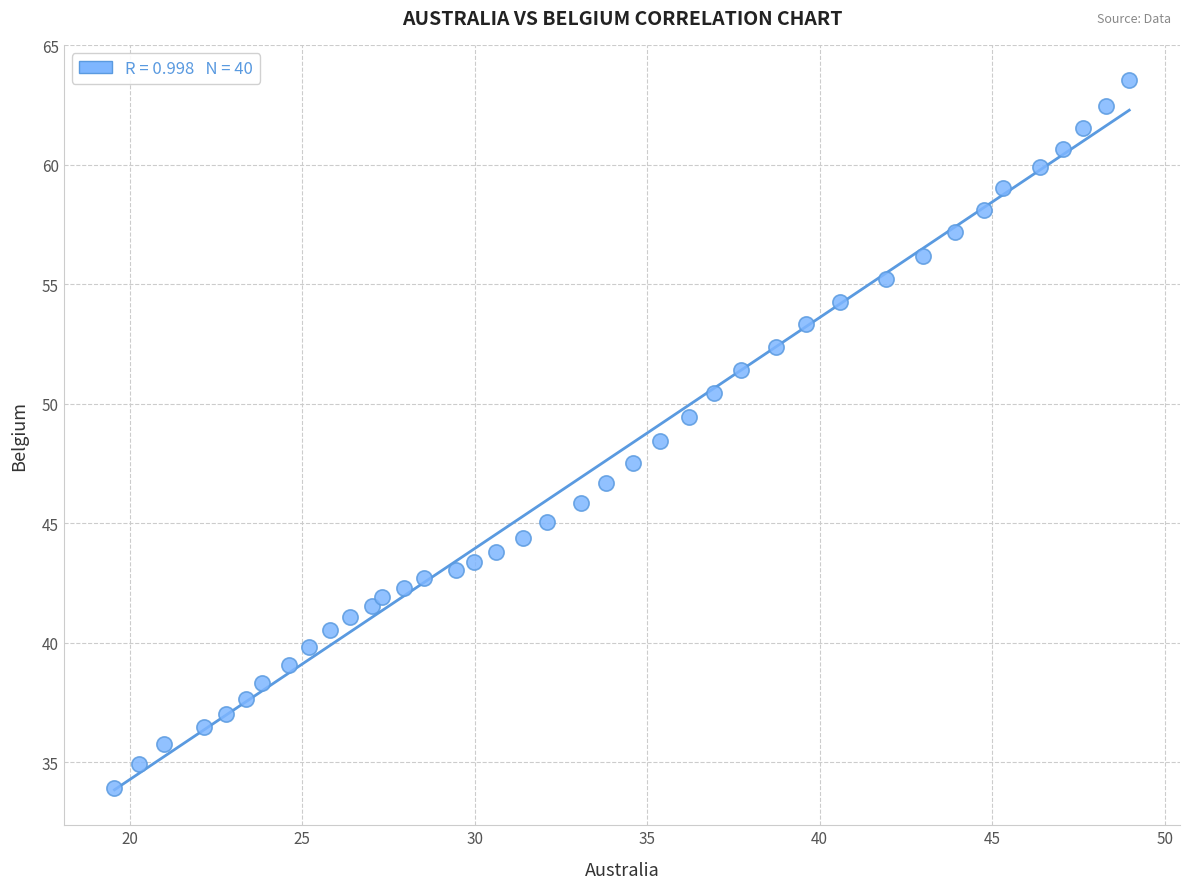

What is the range of X values (max minus min)?

29.4